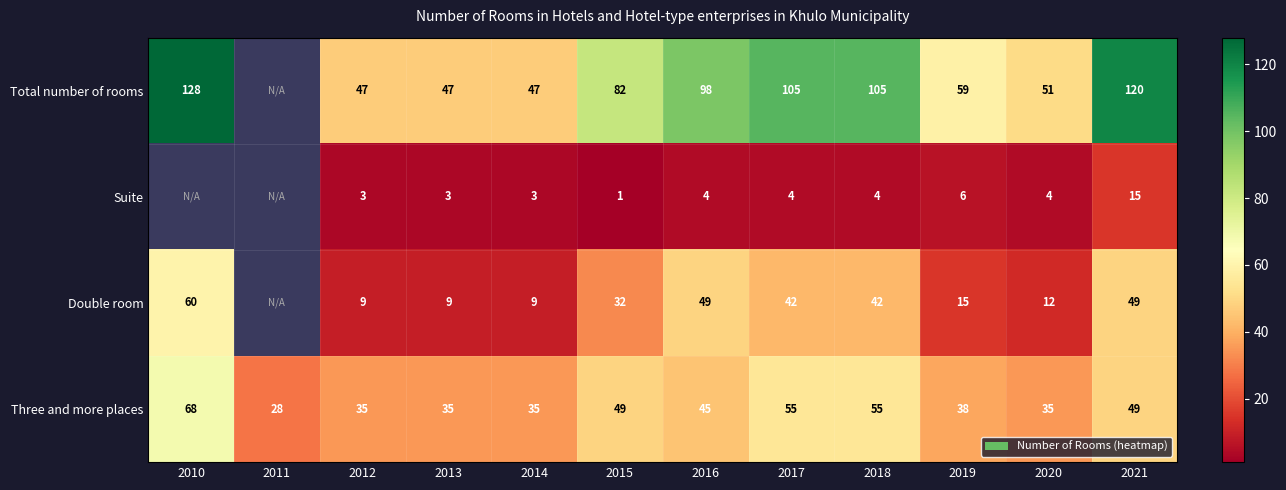

What is the average value of the Three and more places series?

44